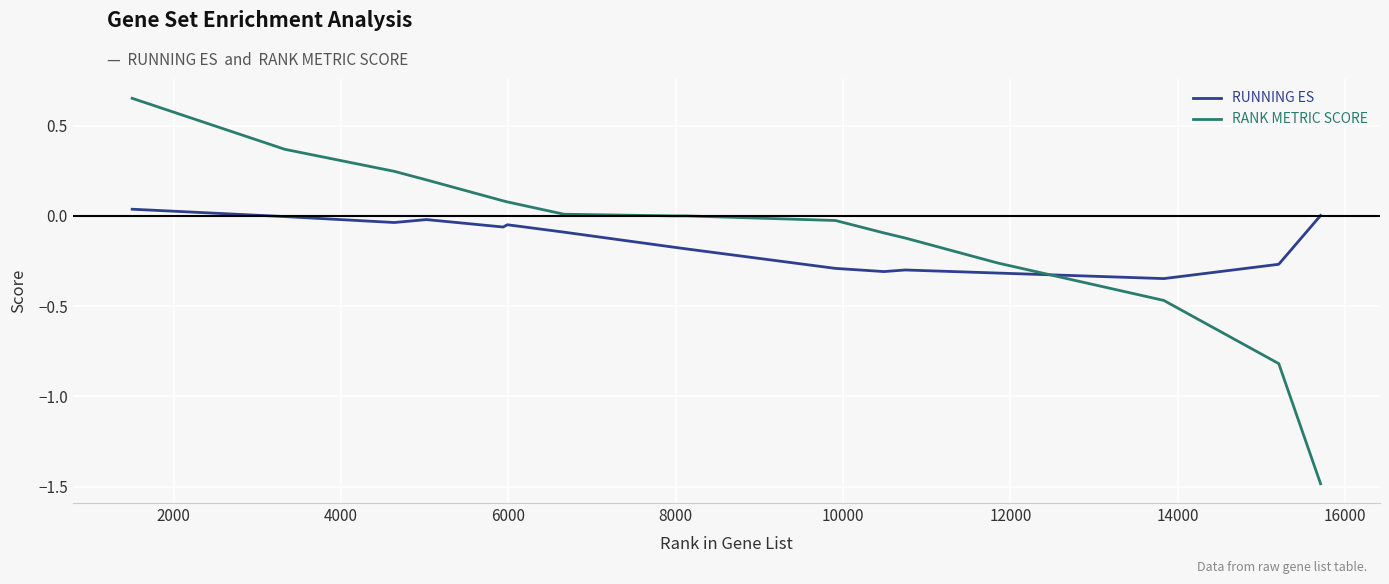

What is the lowest value of the RANK METRIC SCORE series?

-1.5